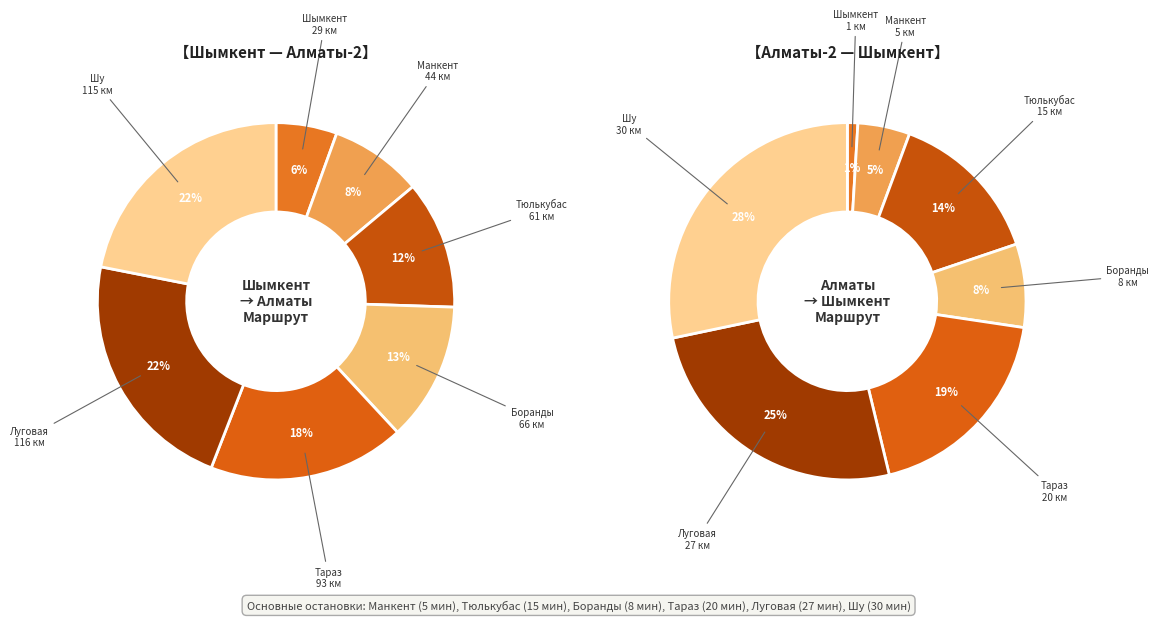

Does Луговая account for over 50% of the chart?

No